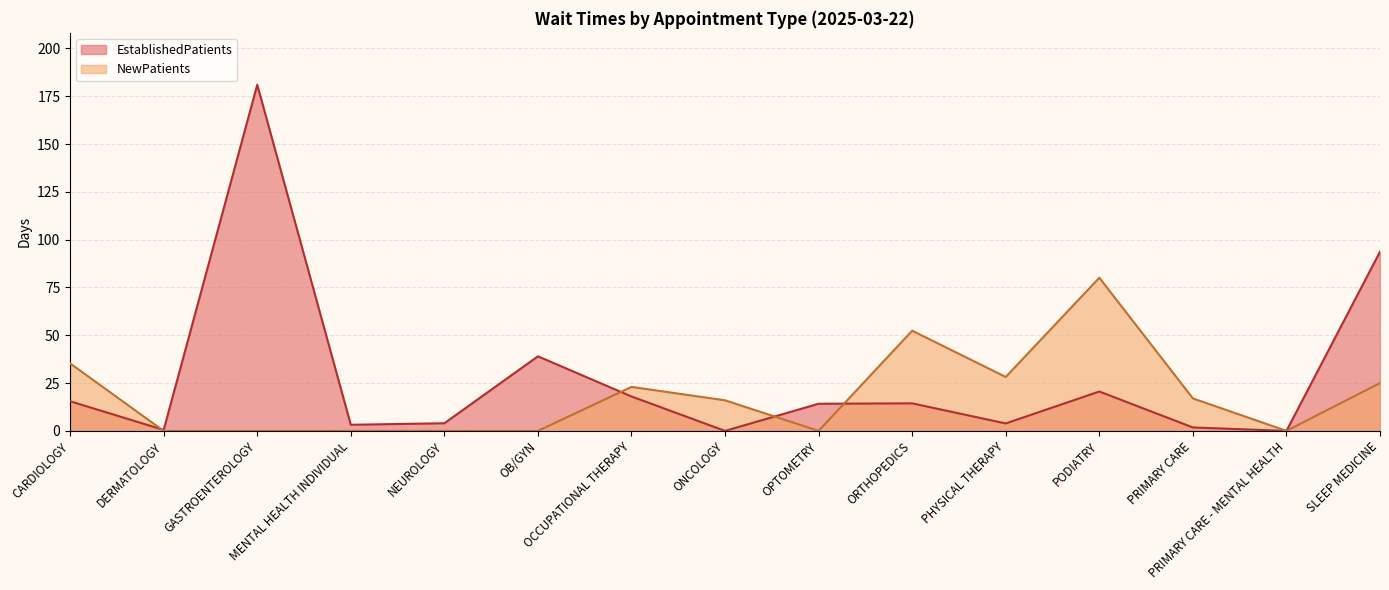

Which category has the lowest value in the EstablishedPatients series?

ONCOLOGY